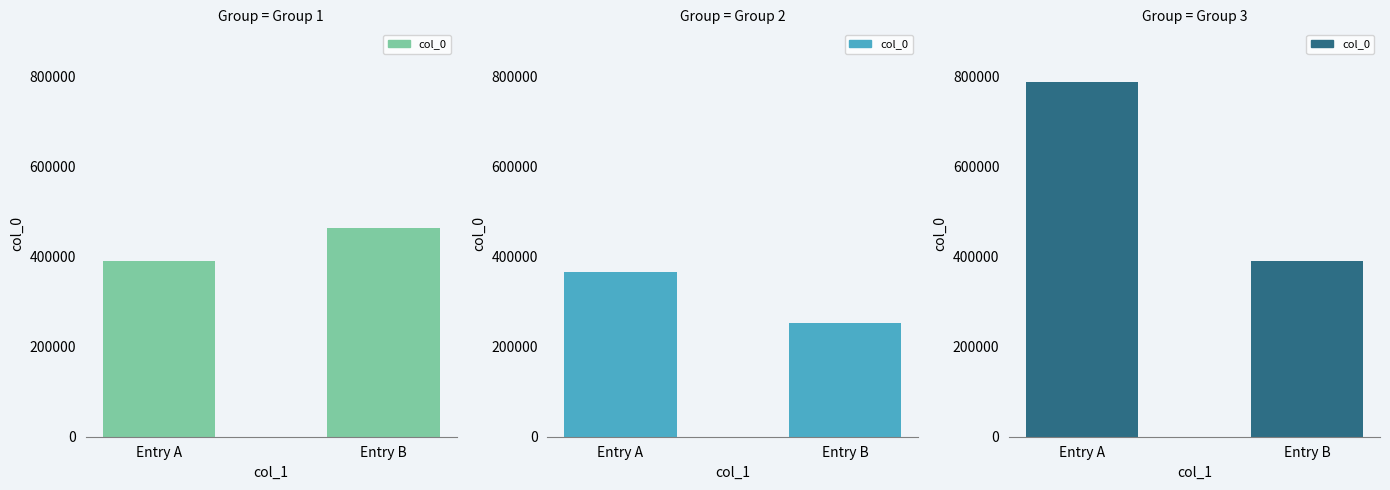

Rank the categories by value from lowest to highest.

Entry B, Entry A